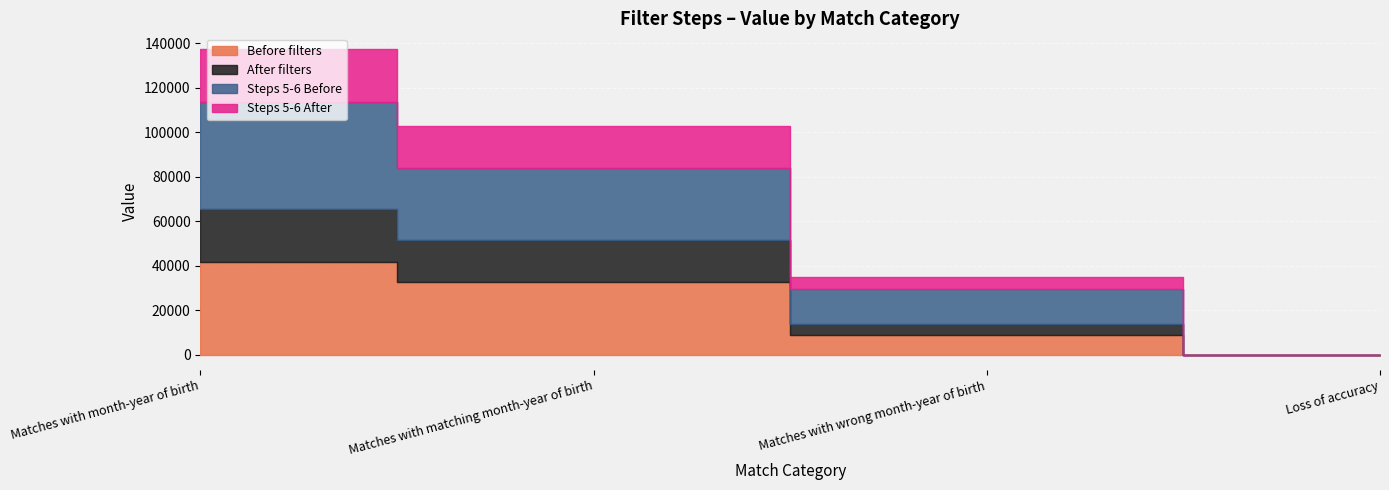

True or false: Before filters and Steps 5-6 After intersect in this chart.

True